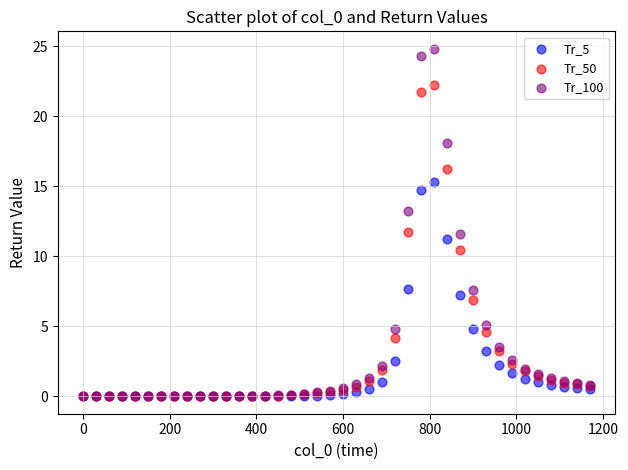

What are all the series names shown in the legend?

Tr_5, Tr_50, Tr_100